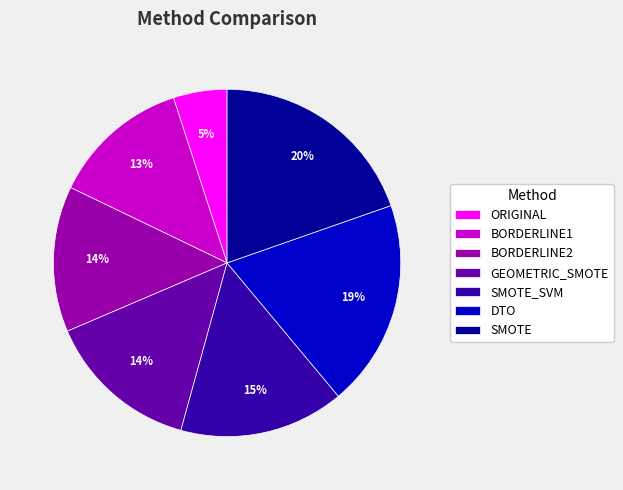

To the nearest percent, what portion does DTO represent?

19%